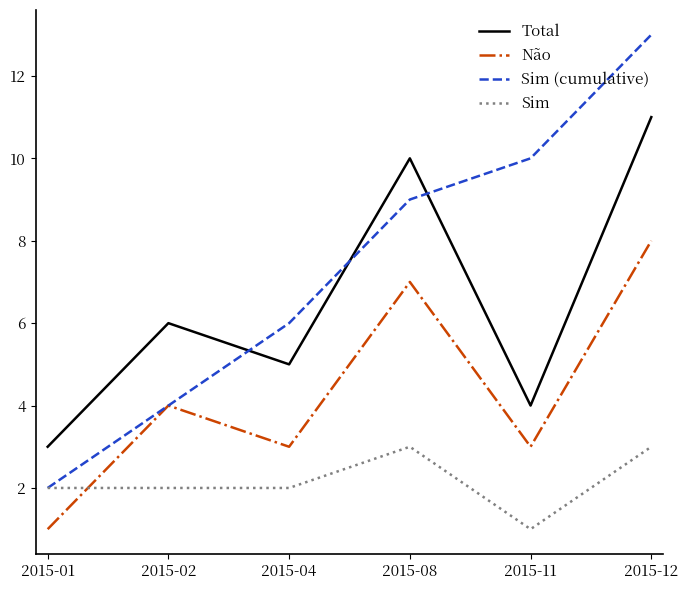

True or false: Sim has more than 2 points higher than both neighbors.

False